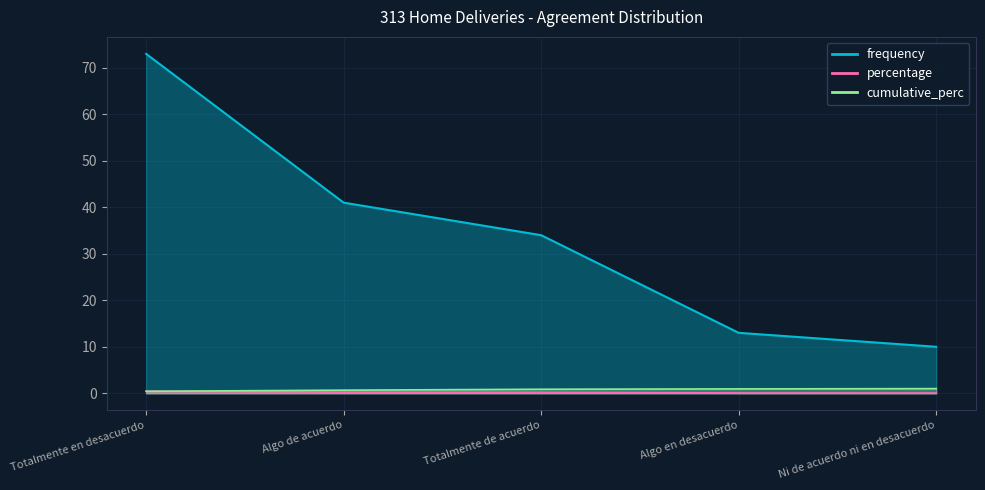

Reading left to right, transcribe all the data shown in this chart.

frequency: 73.0	41.0	34.0	13.0	10.0
percentage: 0.4	0.2	0.2	0.1	0.1
cumulative_perc: 0.4	0.7	0.9	0.9	1.0